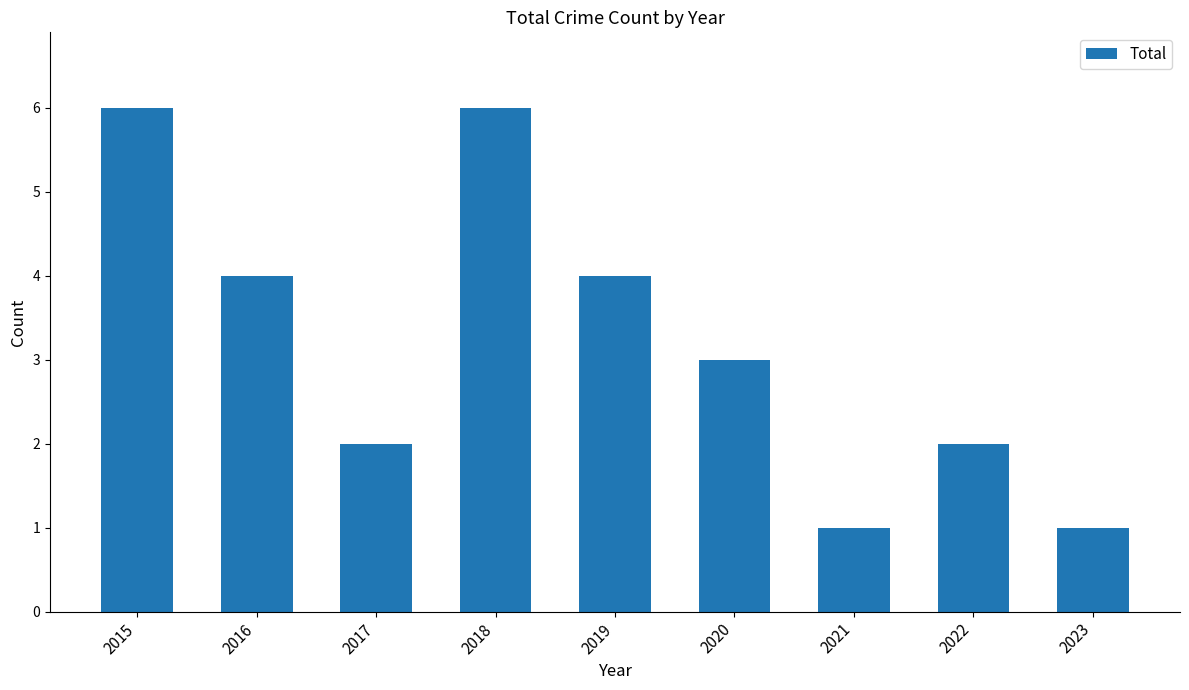

What is the greatest value displayed?

6